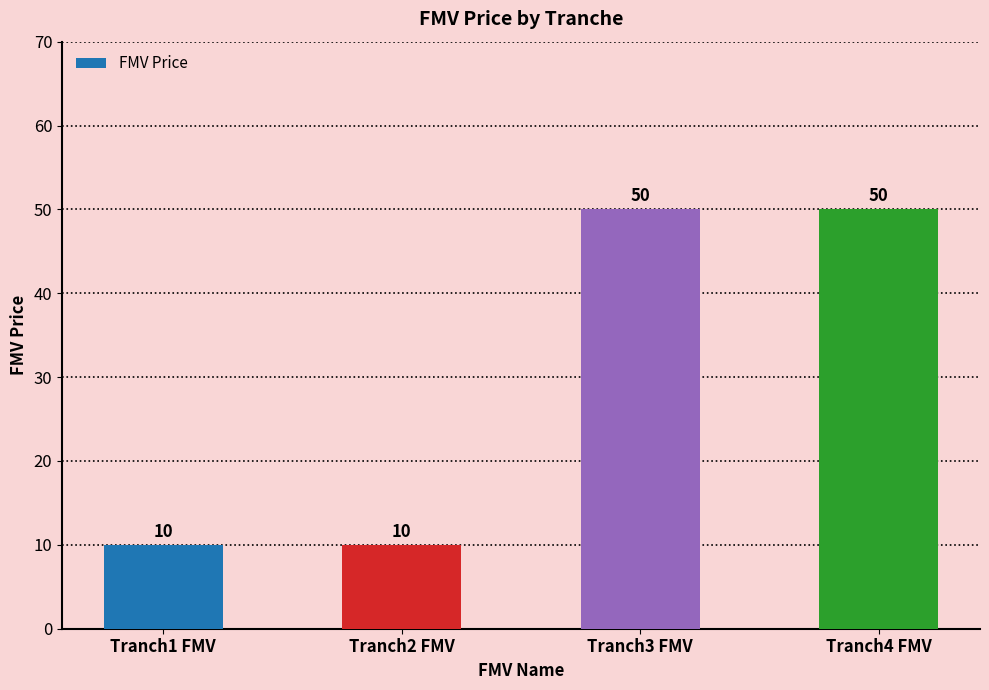

True or false: the data shows 18 at Tranch3 FMV.

False